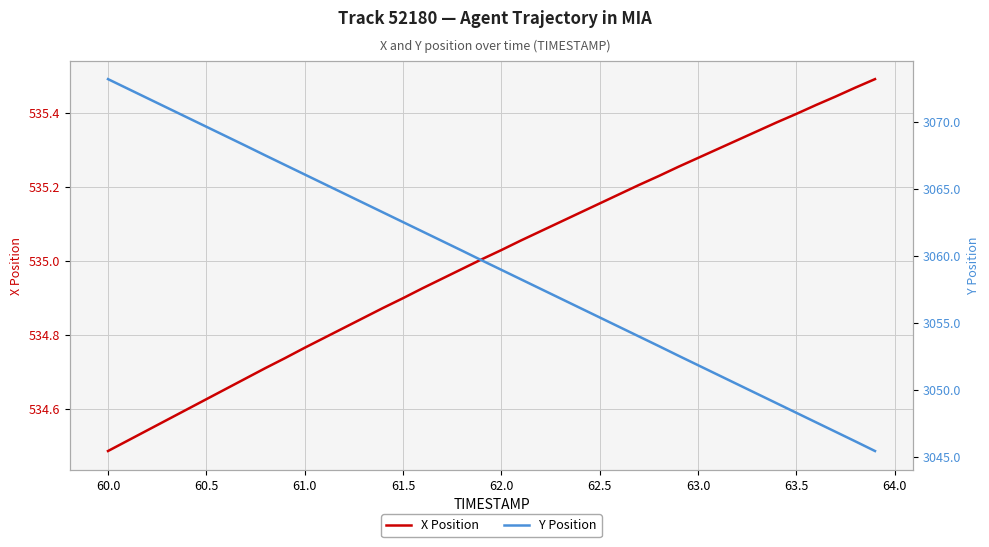

The X Position series shows 350.6 at 60.0. True or false?

False